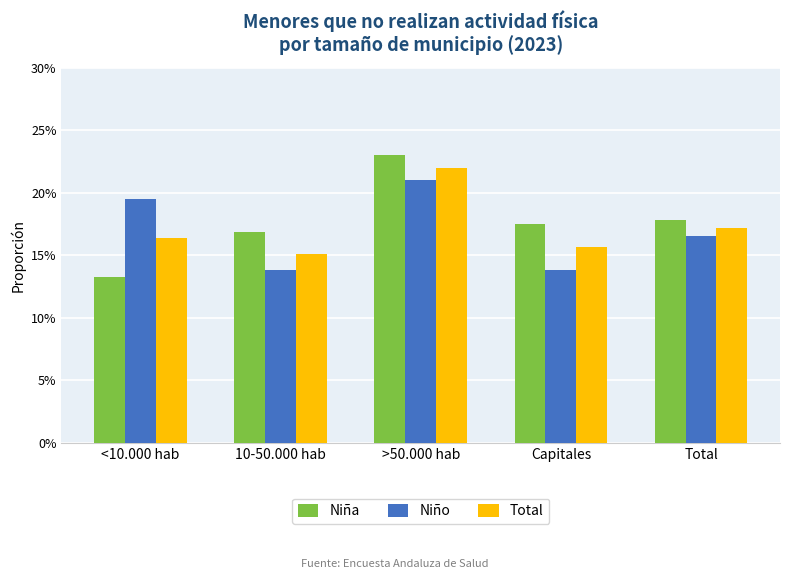

Which series has the largest total across all categories?

Niña